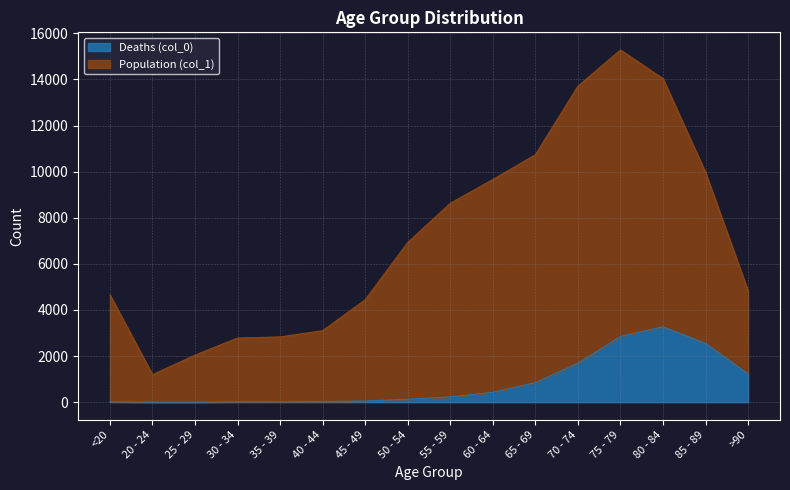

What is the total value across all series at 45 - 49?

4443